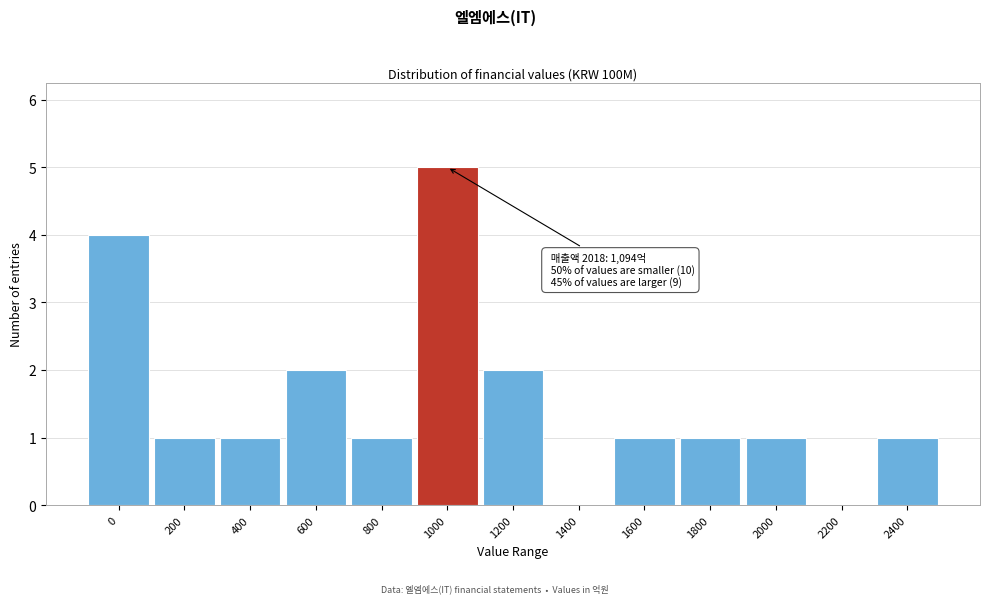

Reading left to right, extract all data points from this chart.

0=4	200=1	400=1	600=2	800=1	1000=5	1200=2	1400=0	1600=1	1800=1	2000=1	2200=0	2400=1